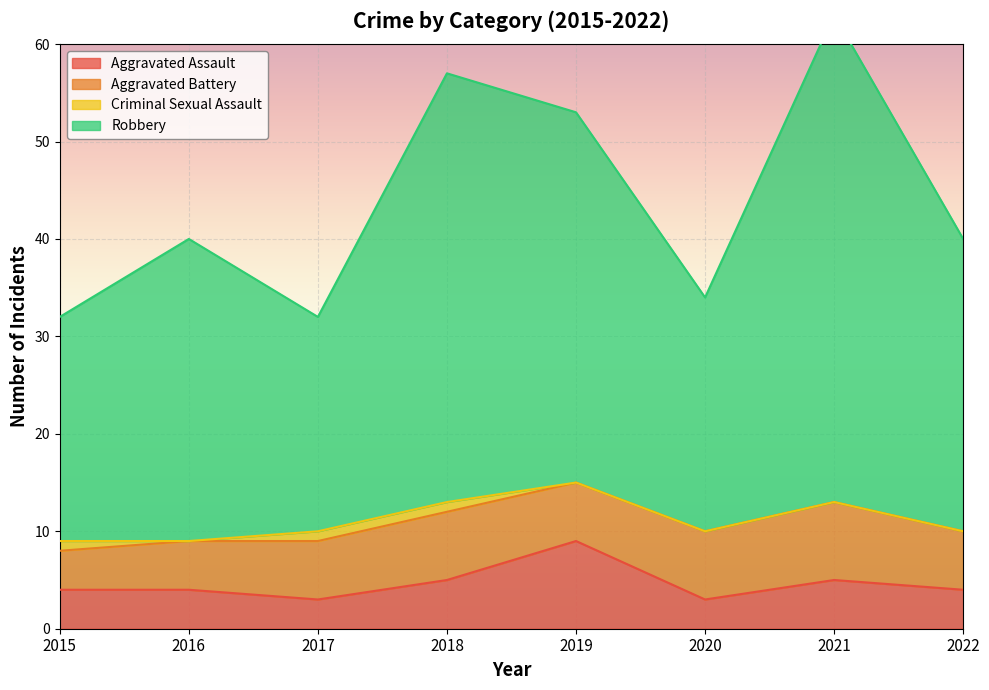

Is it true that Aggravated Assault equals 1 at 2015?

False